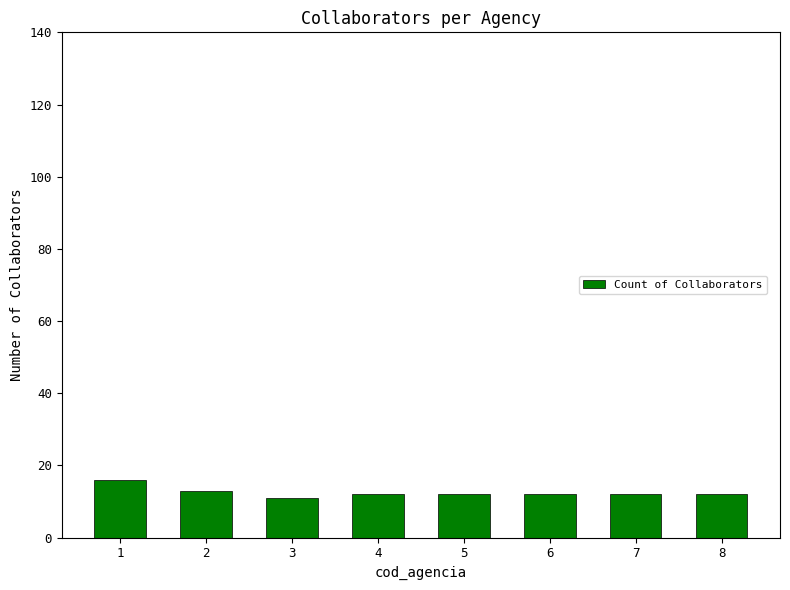

Reading left to right, what are all the values shown in this chart?

16	13	11	12	12	12	12	12